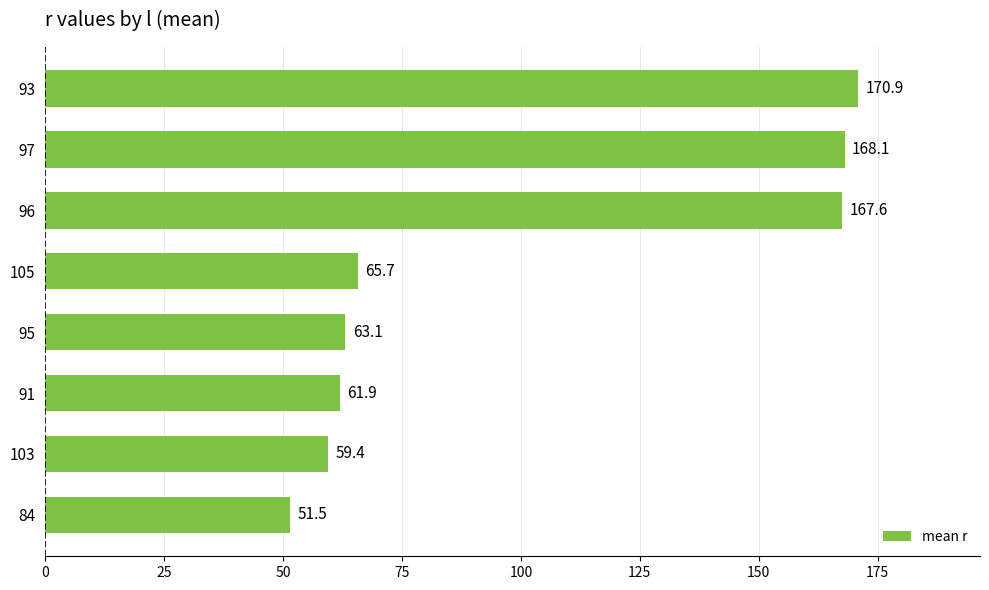

Does the chart contain any negative values?

No